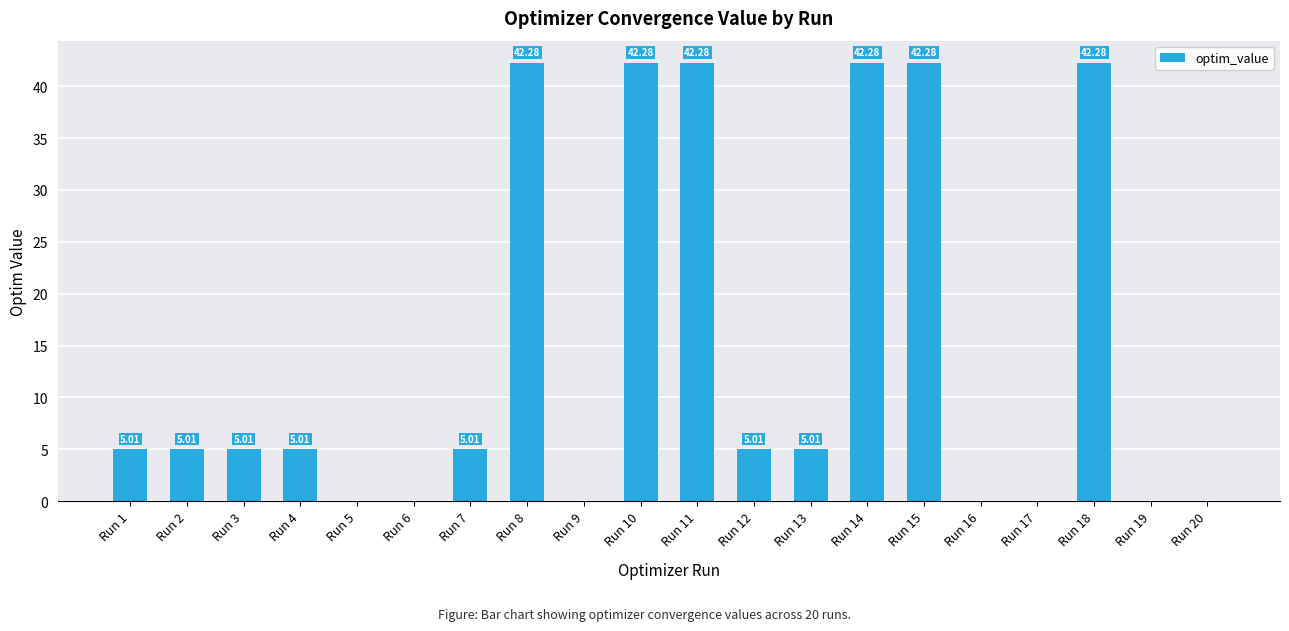

What is the sum of the values at Run 8 and Run 12?

47.3